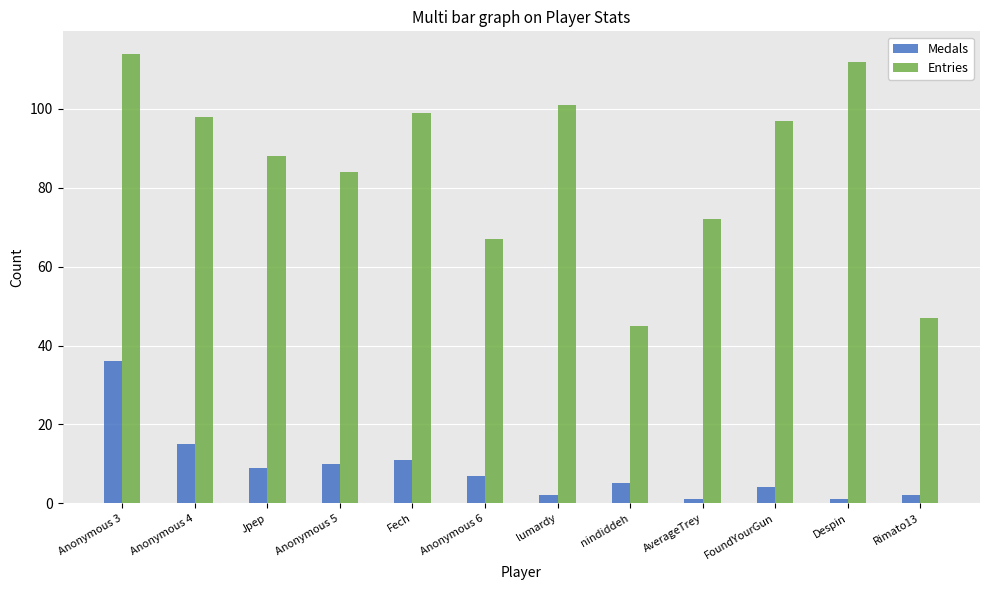

What are all the series names shown in the legend?

Medals, Entries